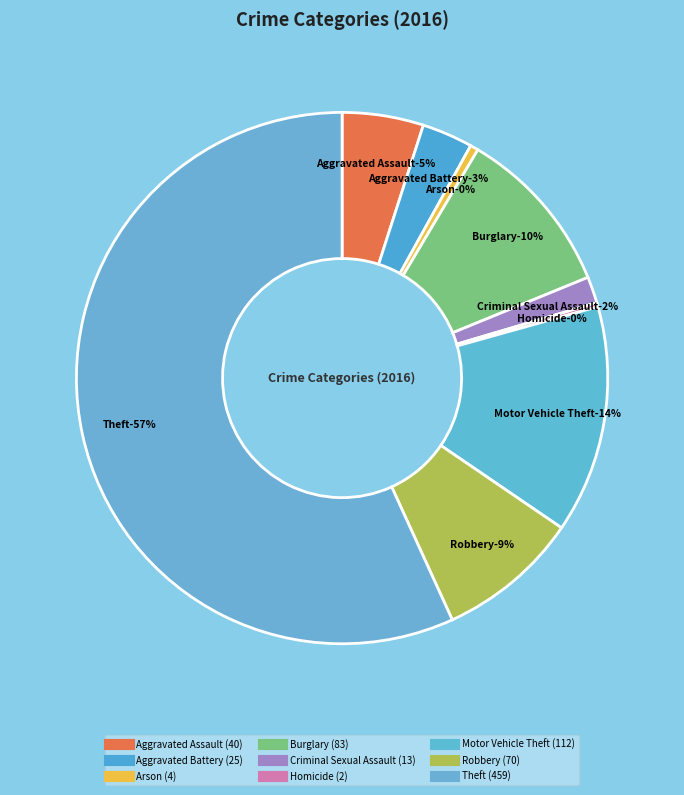

To the nearest percent, what is the difference between the largest and smallest slice percentages?

57%